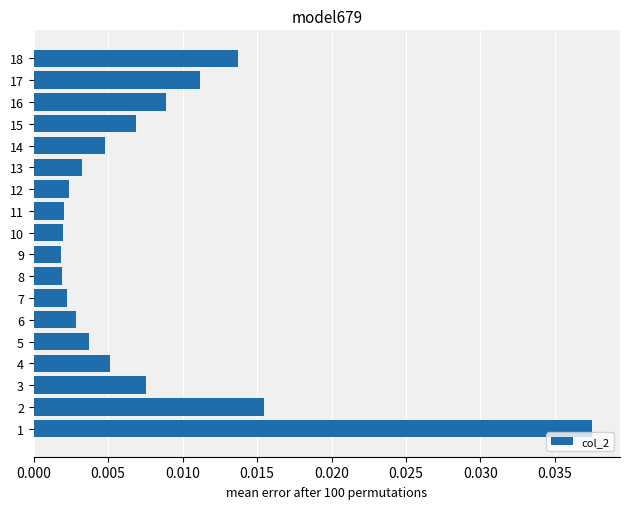

Between 5 and 18, which is larger?

18